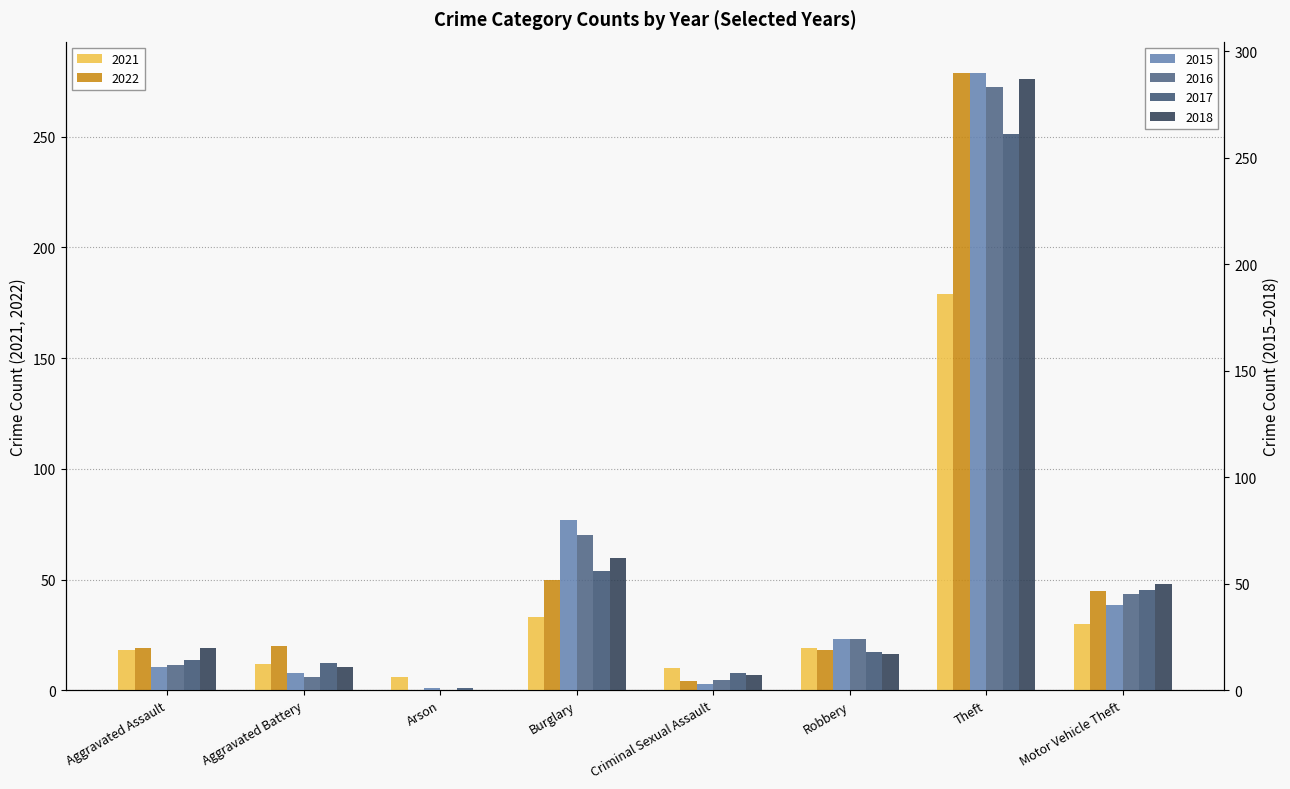

Does the chart contain stacked bars?

No